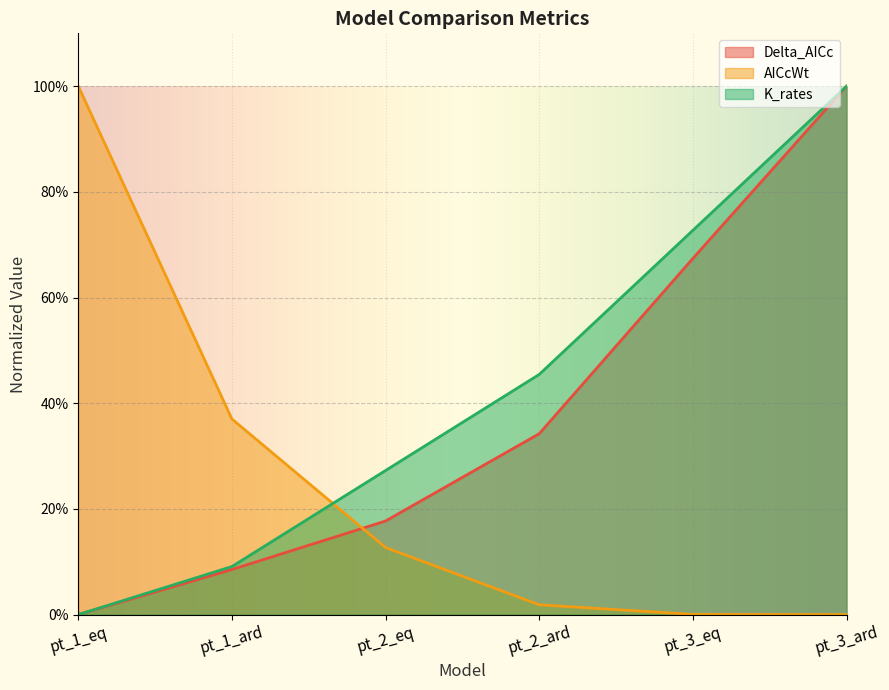

True or false: K_rates and Delta_AICc cross at least once.

False